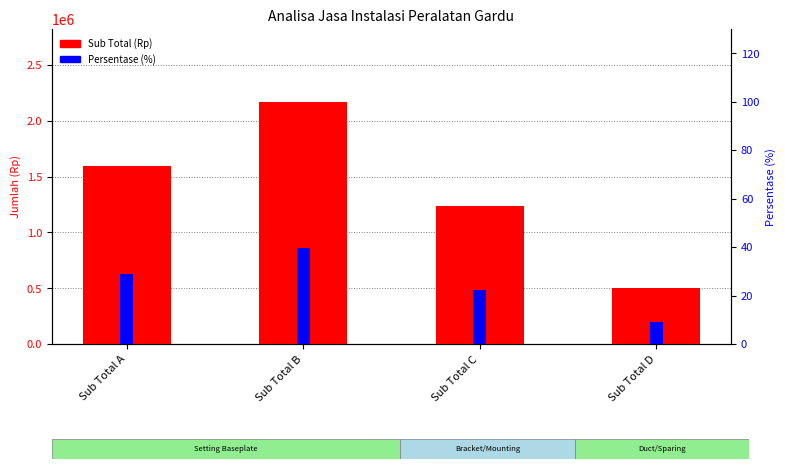

What is the difference between the maximum and minimum values in the Sub Total (Rp) series?

1674000.0